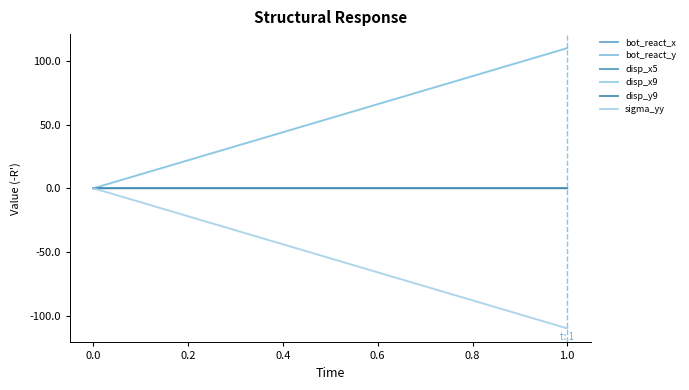

The value of disp_x9 at 0.0 is 0.0. True or false?

False